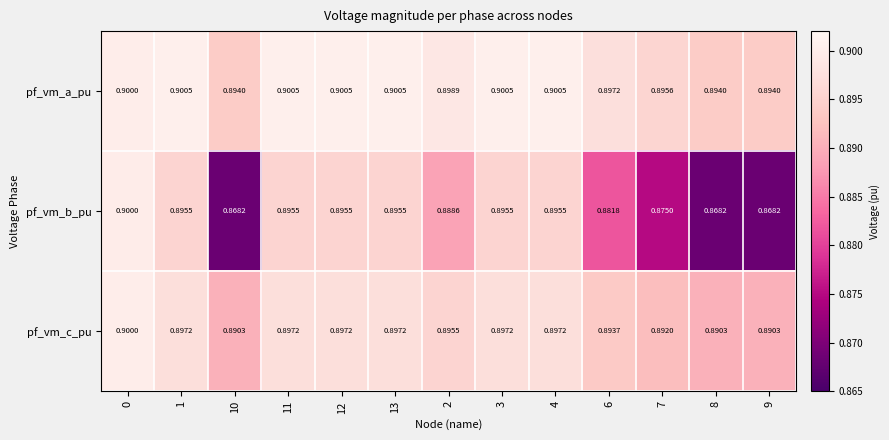

How many distinct data groups are displayed?

3